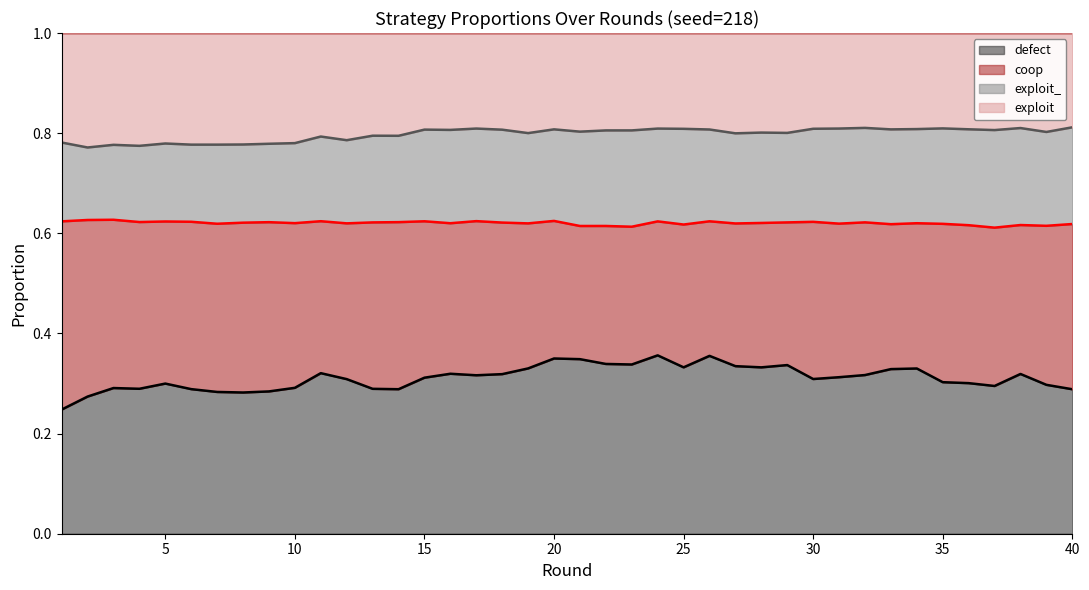

What are all the series names shown in the legend?

defect, coop, exploit_, exploit